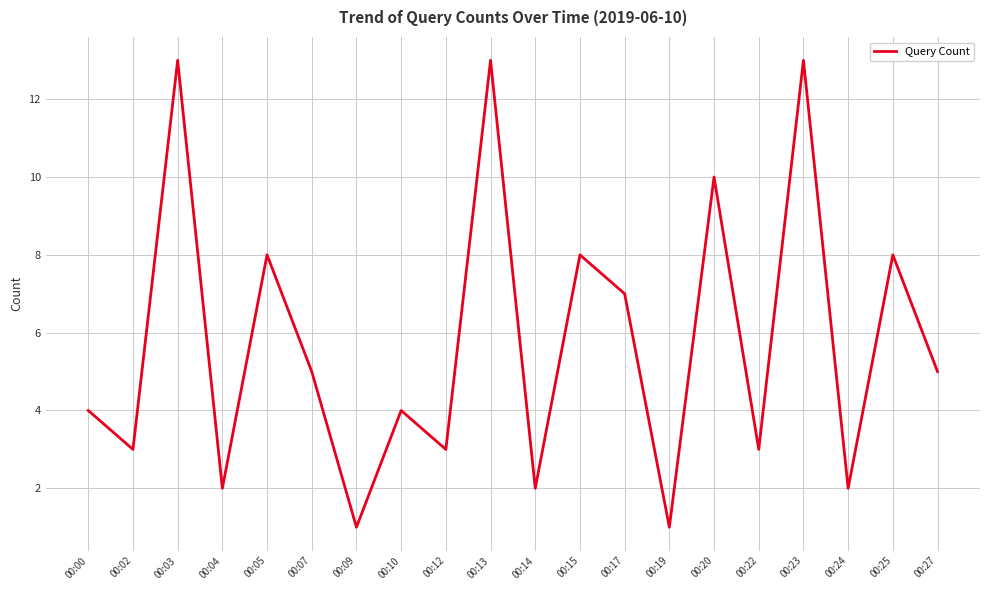

What is the ratio of the value at 00:23 to the value at 00:19?

13.0